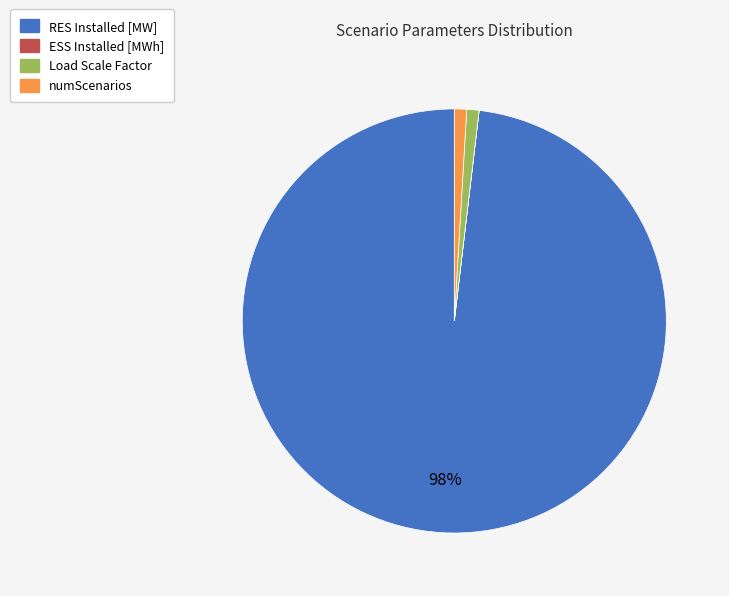

To the nearest percent, what is the difference between the largest and smallest slice percentages?

98%